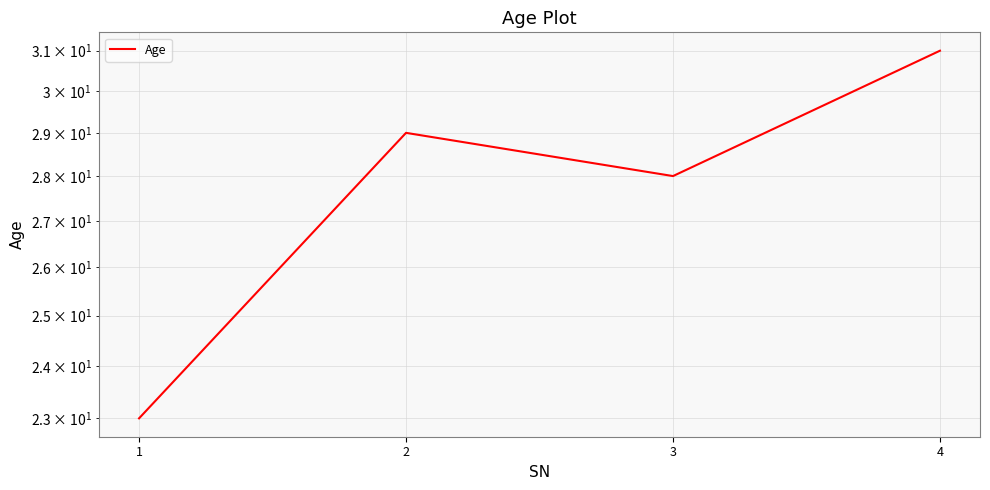

List the labels in order of value, smallest first.

1, 3, 2, 4